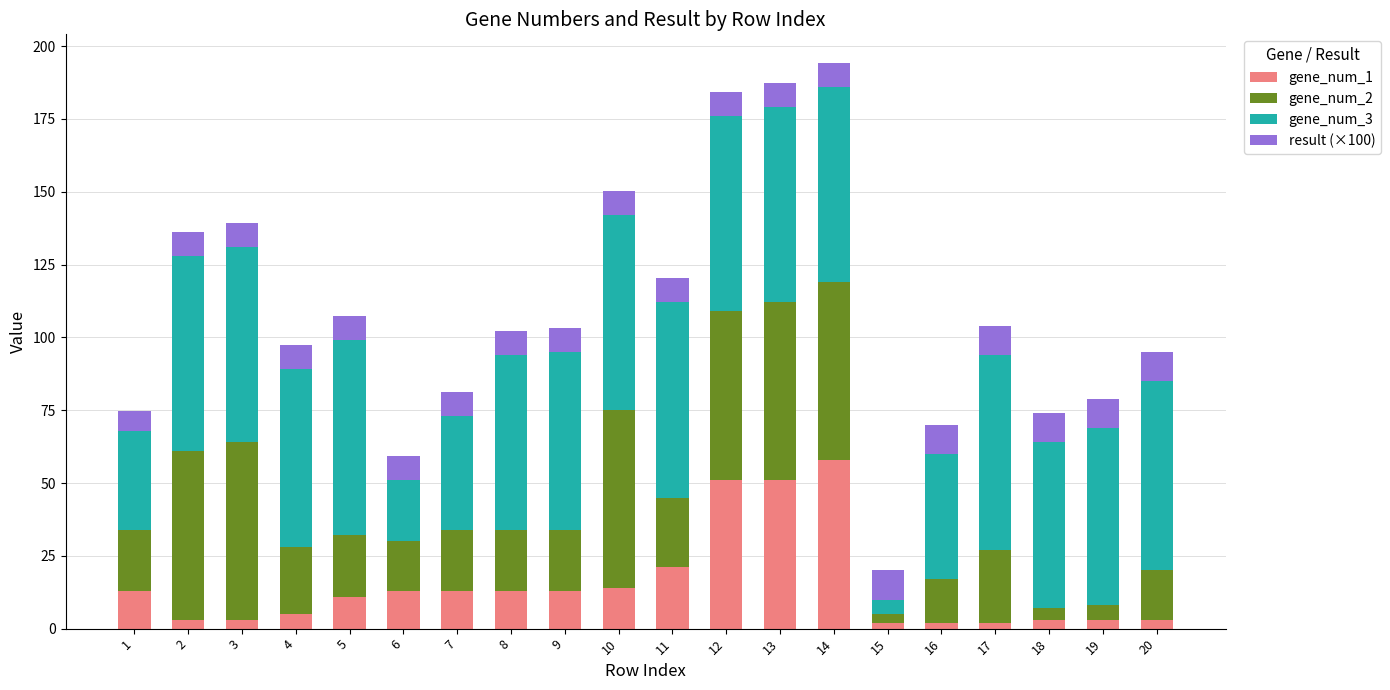

What is the highest value of the gene_num_1 series?

58.0